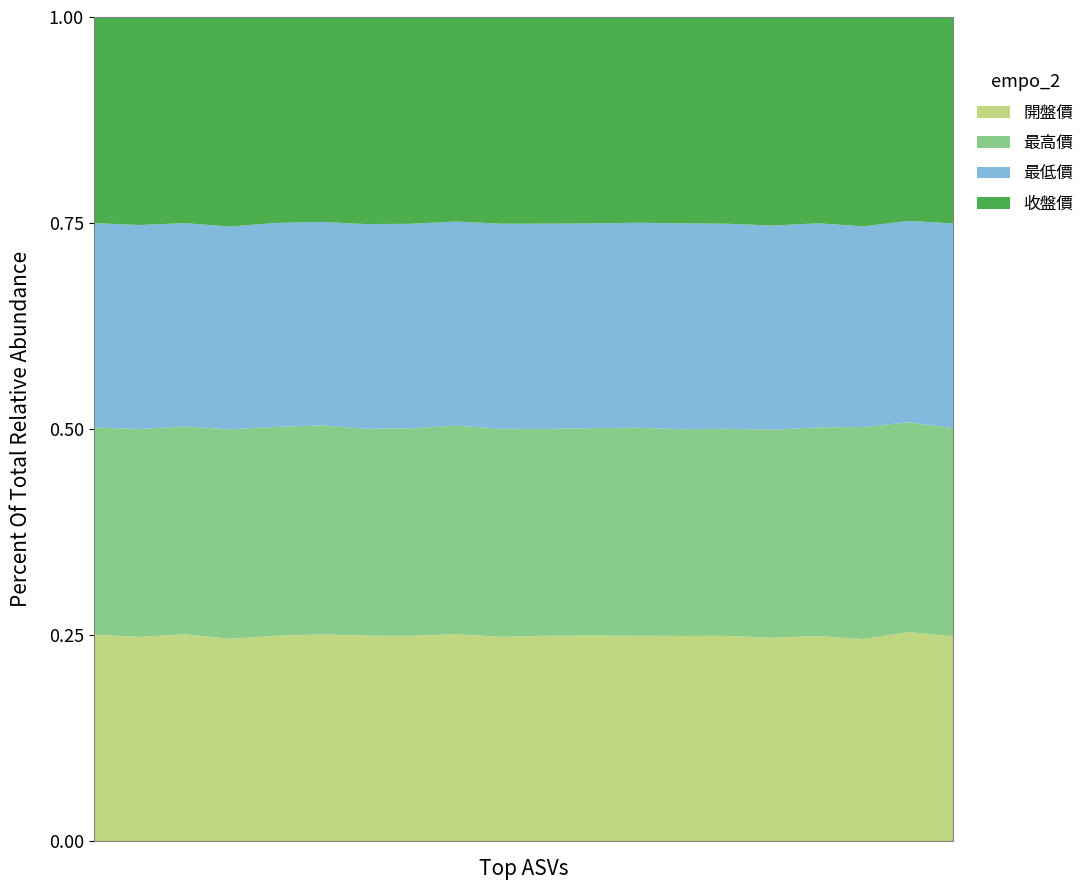

What are all the series names shown in the legend?

開盤價, 最高價, 最低價, 收盤價